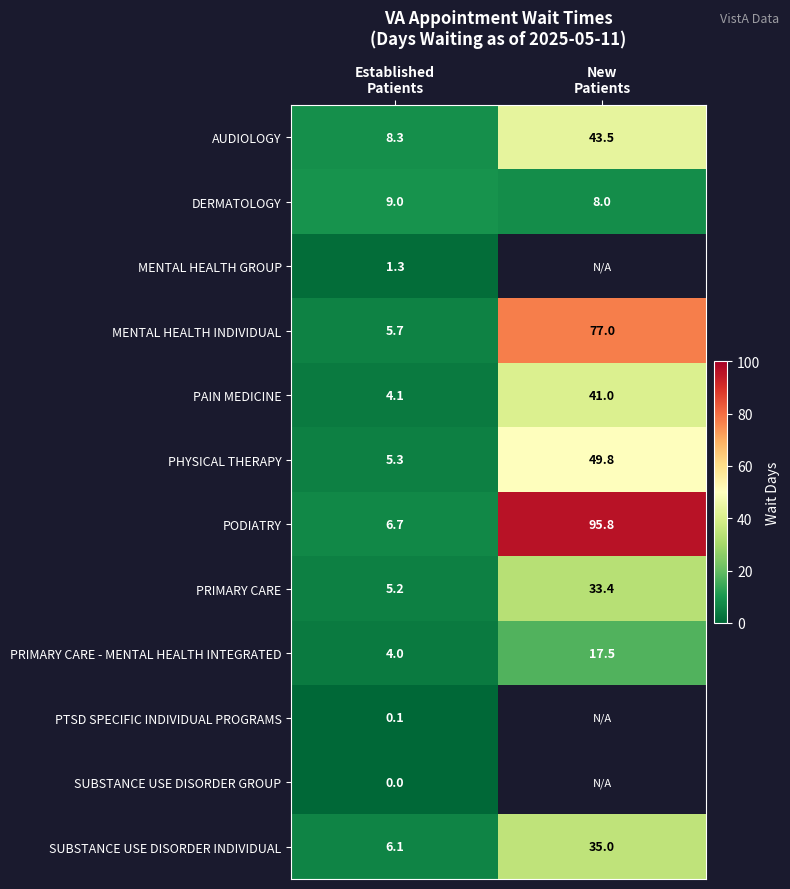

What is the minimum value for AUDIOLOGY?

8.3